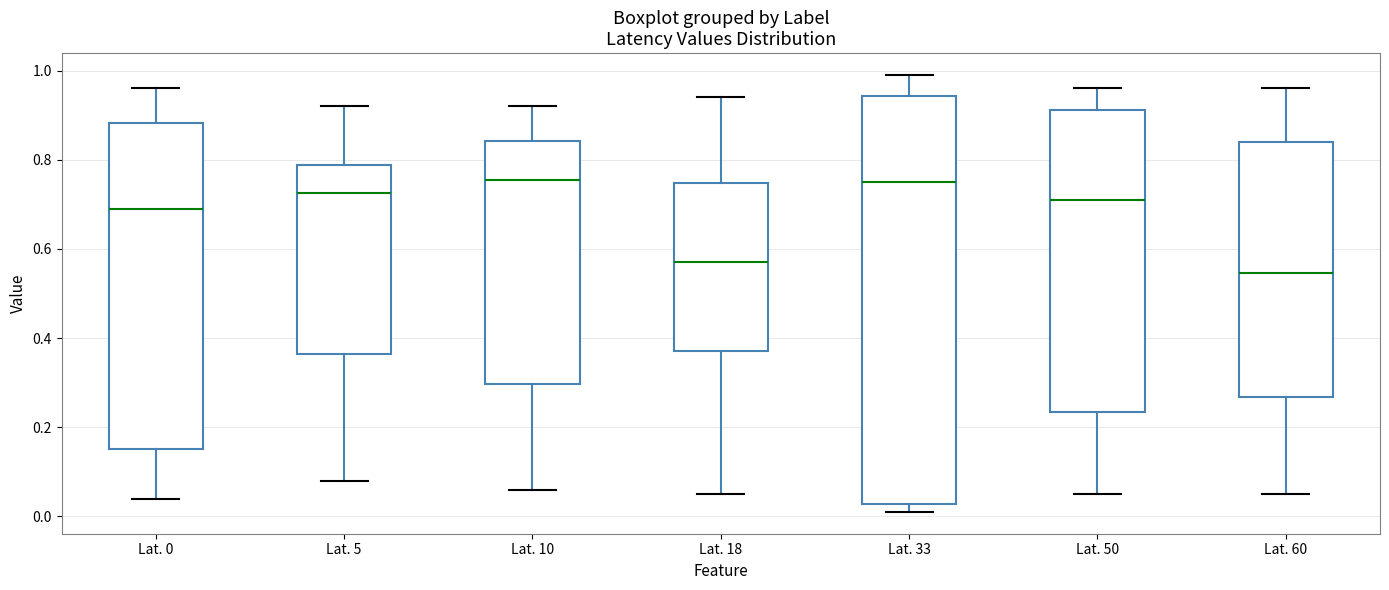

Reading left to right, transcribe this box plot: for each box, give where its median line is, the range the box spans, and where its two whiskers end, as read against the y-axis. The values are not printed on the chart, so give them approximately, as read against the axis.

Lat. 0: median 0.70, box 0.16 to 0.88, whiskers 0.04 to 0.96
Lat. 5: median 0.72, box 0.36 to 0.78, whiskers 0.08 to 0.92
Lat. 10: median 0.76, box 0.30 to 0.84, whiskers 0.06 to 0.92
Lat. 18: median 0.58, box 0.38 to 0.74, whiskers 0.06 to 0.94
Lat. 33: median 0.76, box 0.02 to 0.94, whiskers 0.02 (just below the box's lower edge) to 1.00
Lat. 50: median 0.72, box 0.24 to 0.92, whiskers 0.06 to 0.96
Lat. 60: median 0.54, box 0.26 to 0.84, whiskers 0.06 to 0.96